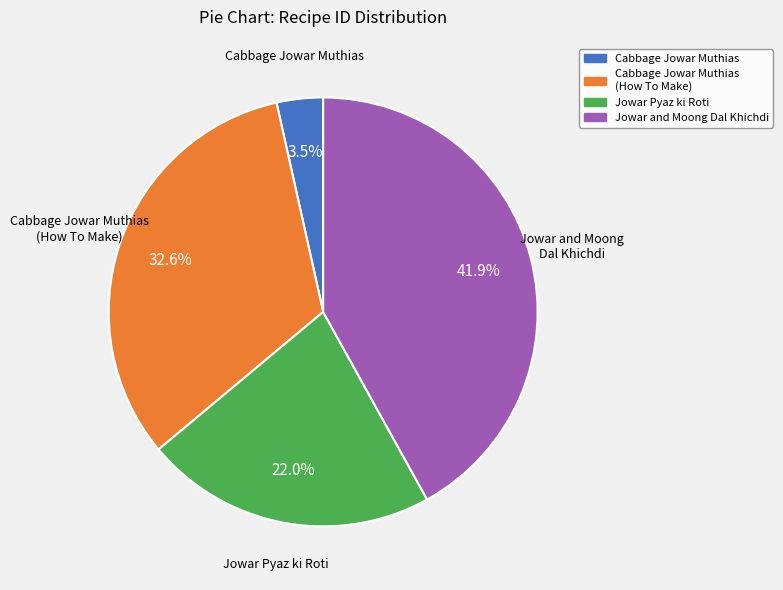

What is the largest slice in the pie chart?

Jowar and Moong Dal Khichdi